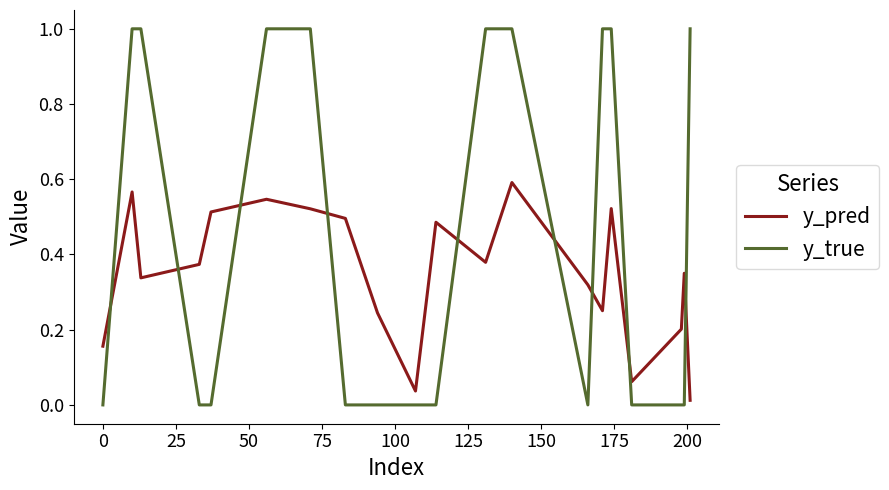

What is the sum of all y_pred values?

7.0